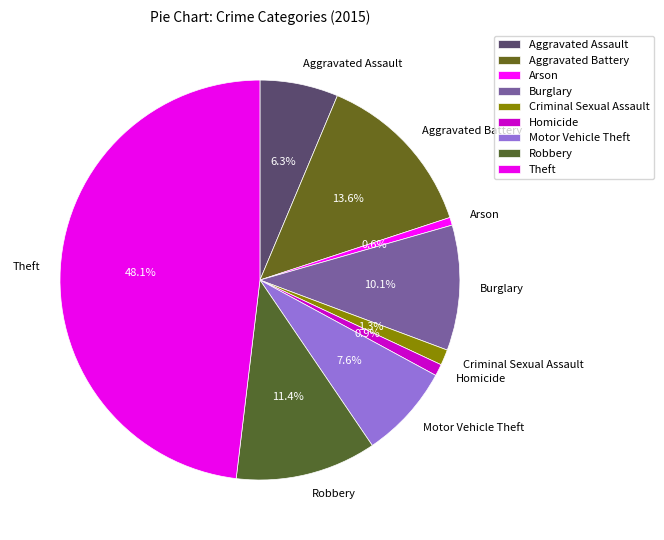

Is there a majority slice in this chart?

No